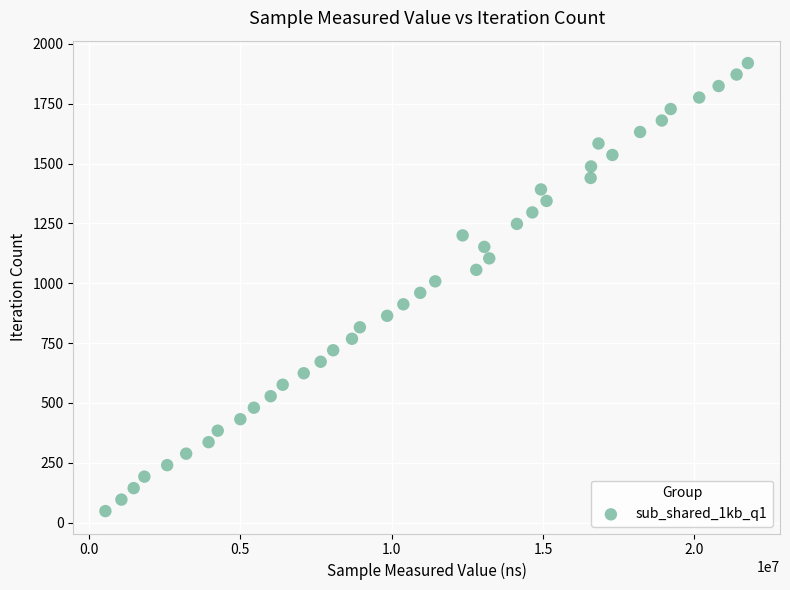

What is the range of Y values (max minus min)?

1872